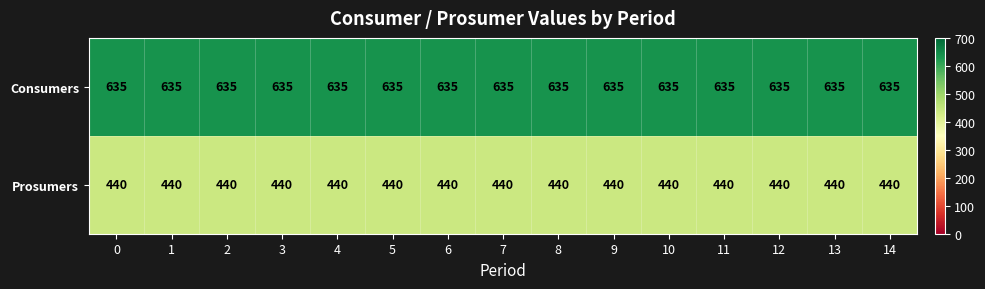

What is the lowest value of the Consumers series?

635